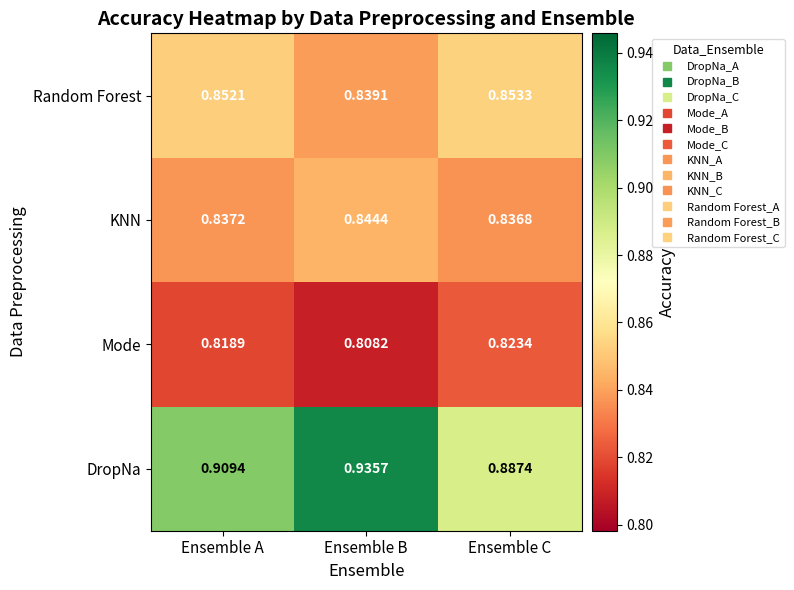

Which label corresponds to the smallest value in the chart?

Ensemble B